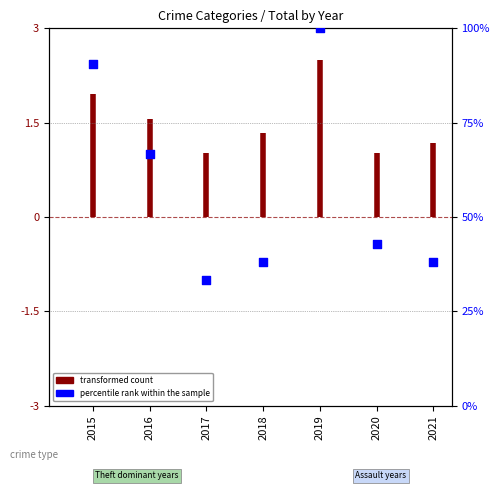

What is the change in value from 2019 to 2020?

-57.1